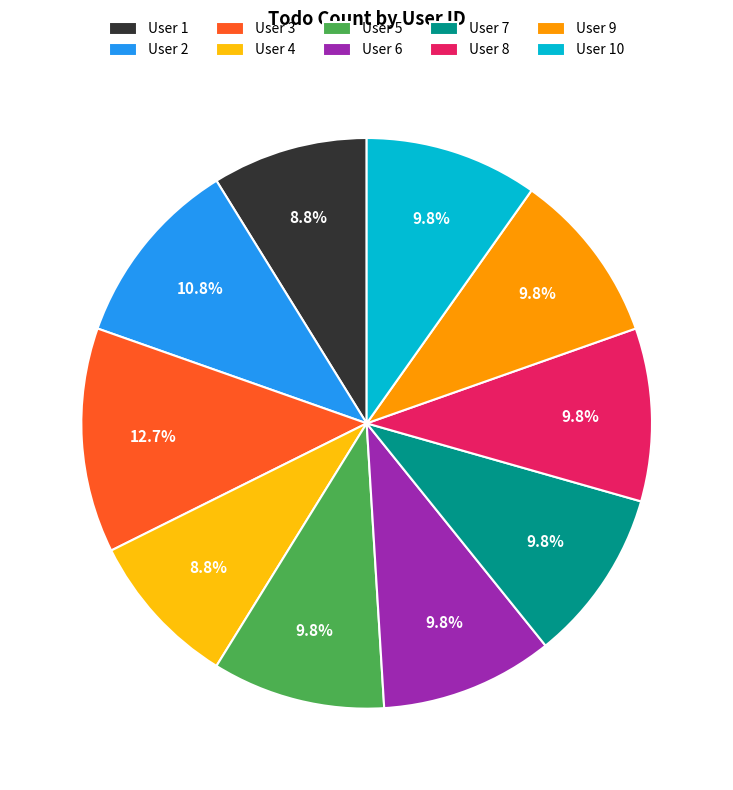

What is the total percentage of User 2 and User 5?

20.6%